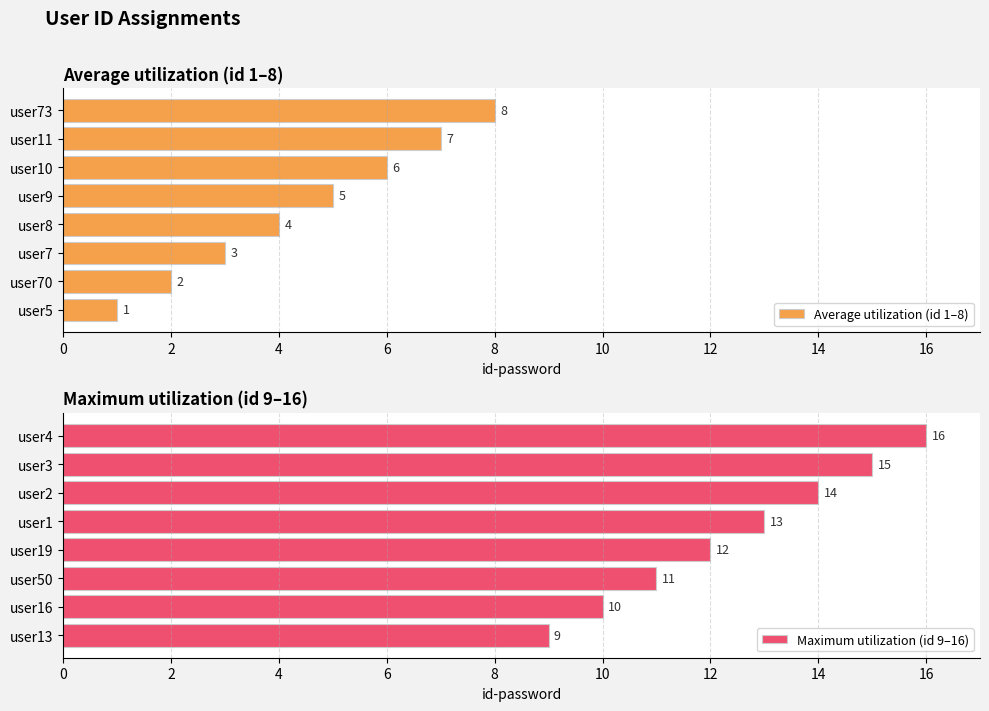

At which label is Average utilization (id 1–8) closest to 4?

user8